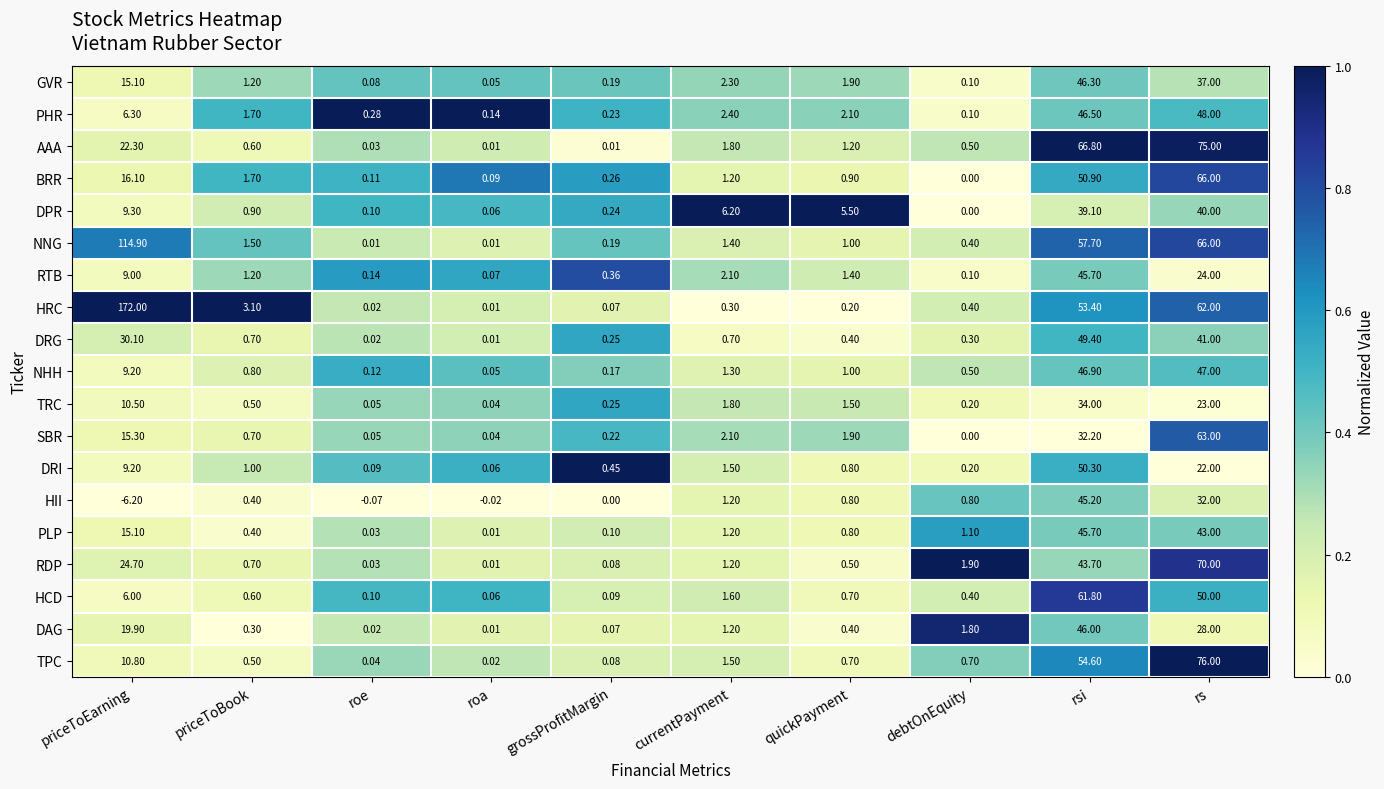

At which category is the sum across all series the highest?

rsi